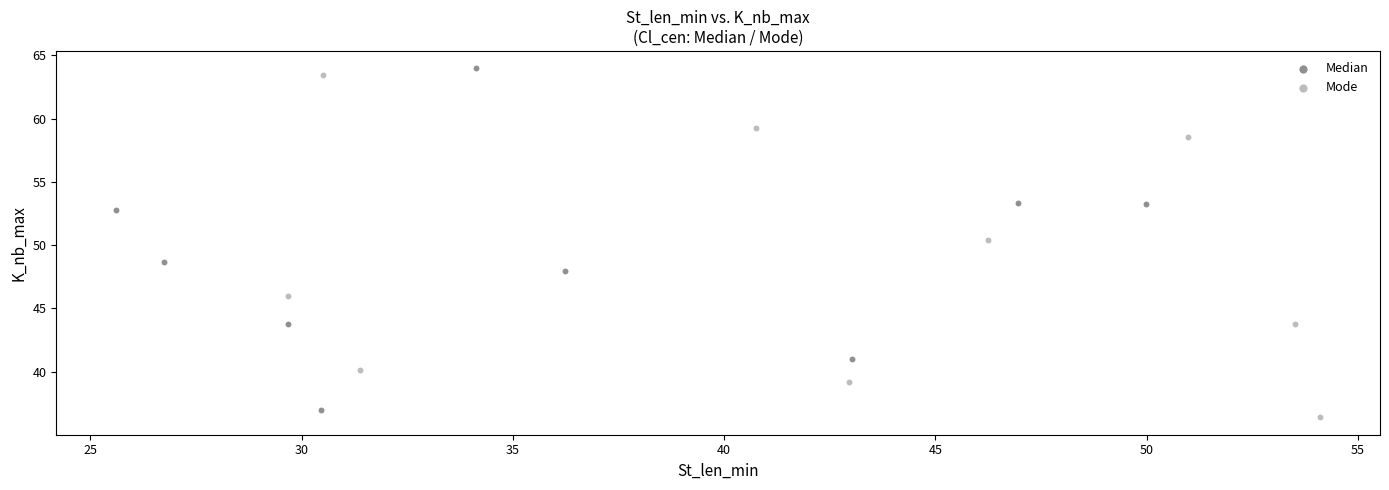

What are all the series names shown in the legend?

Median, Mode